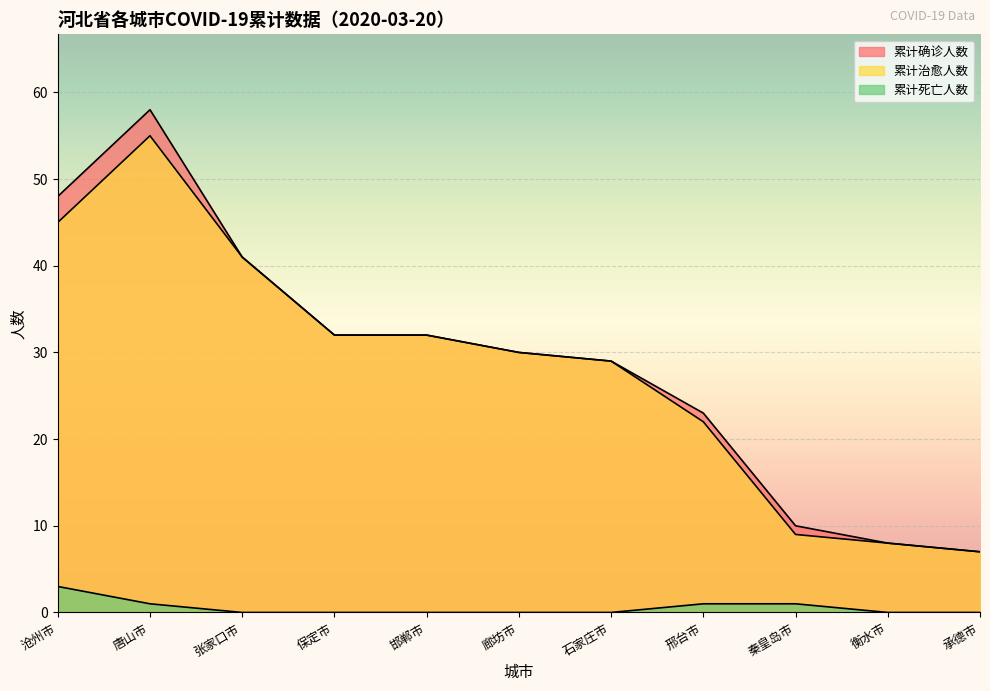

List the labels in order of 累计死亡人数 value, largest first.

沧州市, 唐山市, 邢台市, 秦皇岛市, 张家口市, 保定市, 邯郸市, 廊坊市, 石家庄市, 衡水市, 承德市